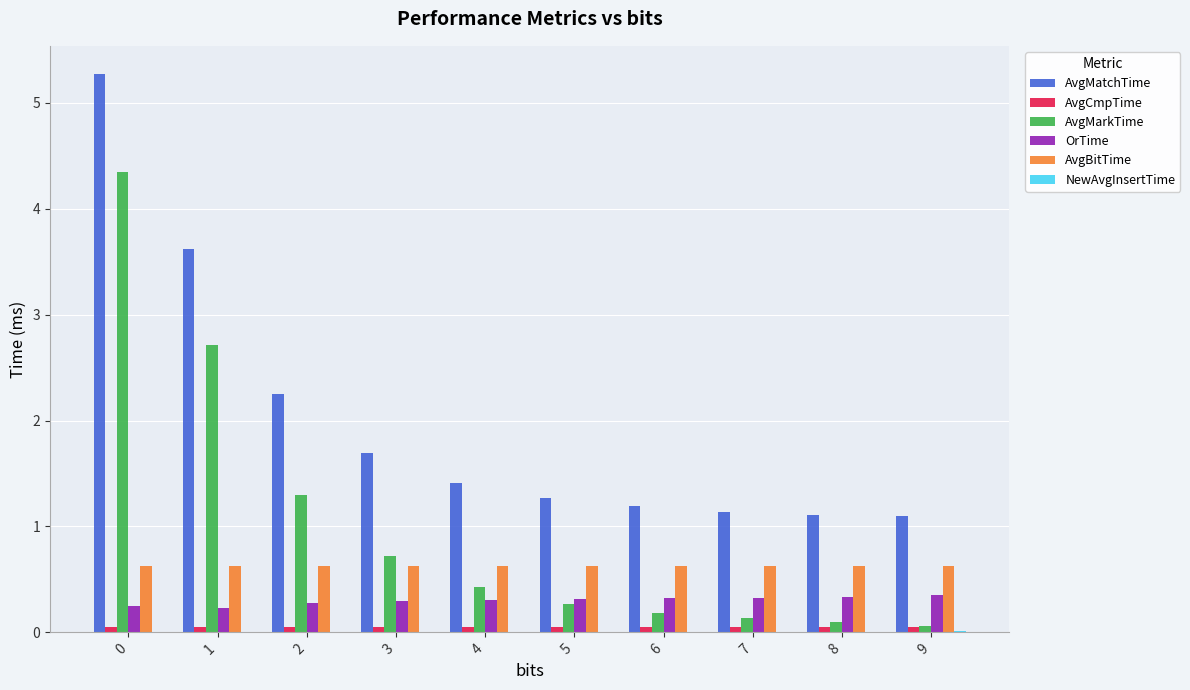

Which series has the largest total across all categories?

AvgMatchTime